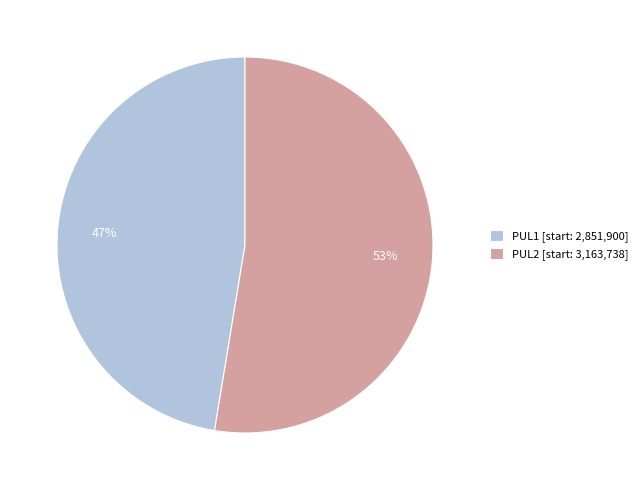

Rank the categories by value from highest to lowest.

PUL2, PUL1